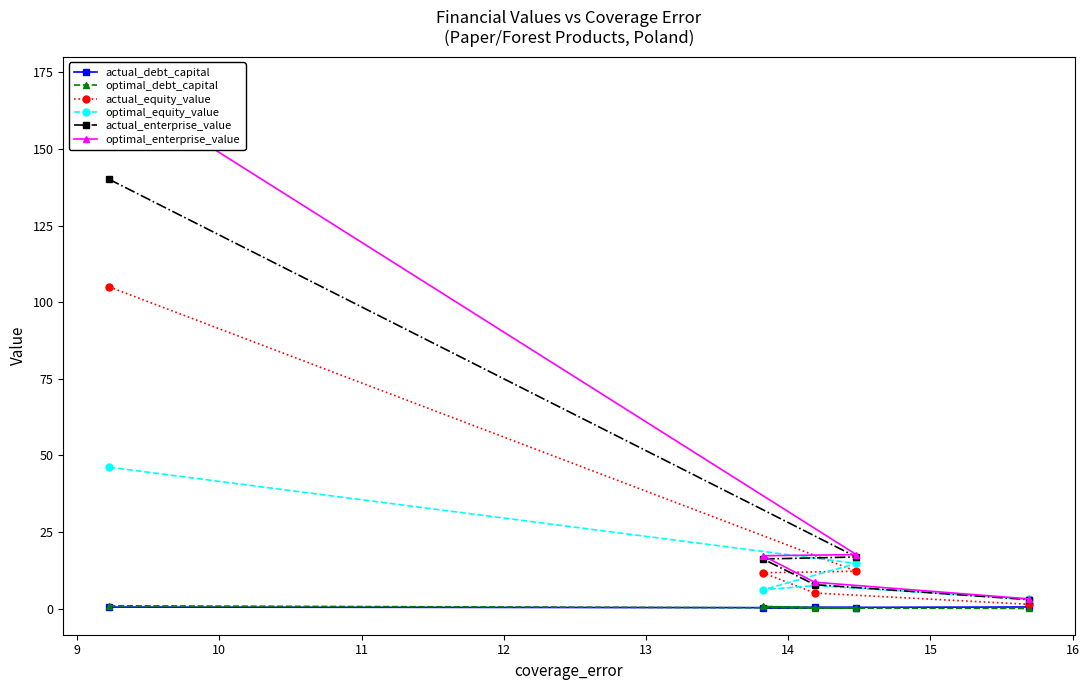

What is the smallest value displayed?

0.1